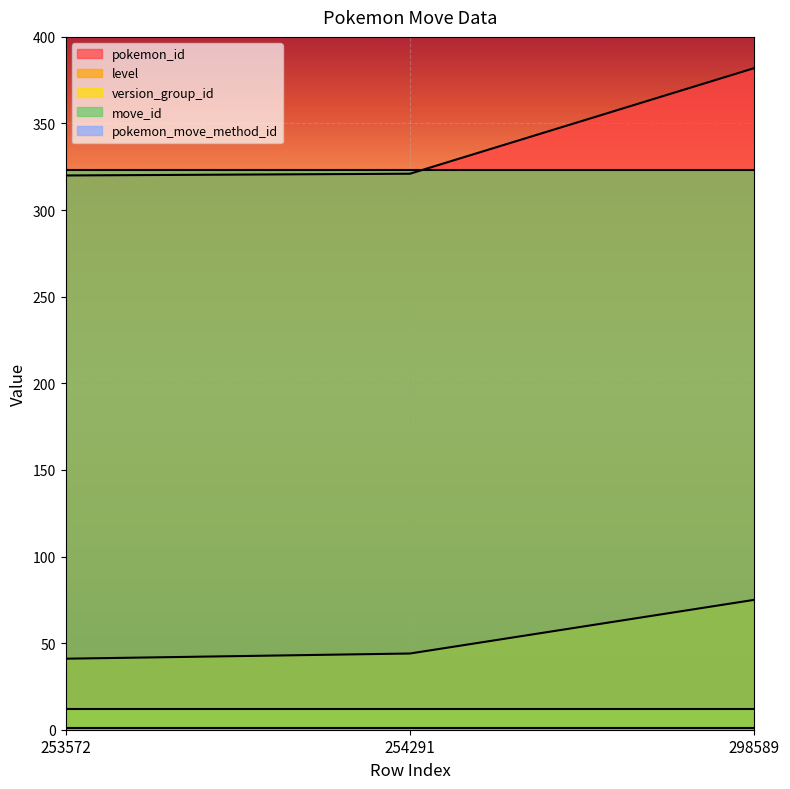

Is it true that level equals 15 at 253572?

False